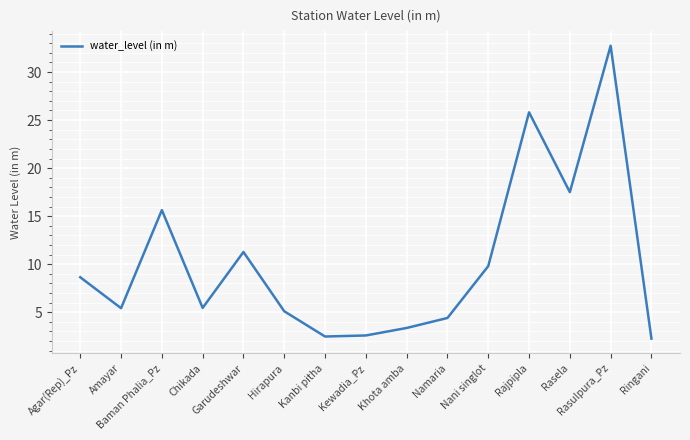

What is the difference between the maximum and minimum values?

30.5